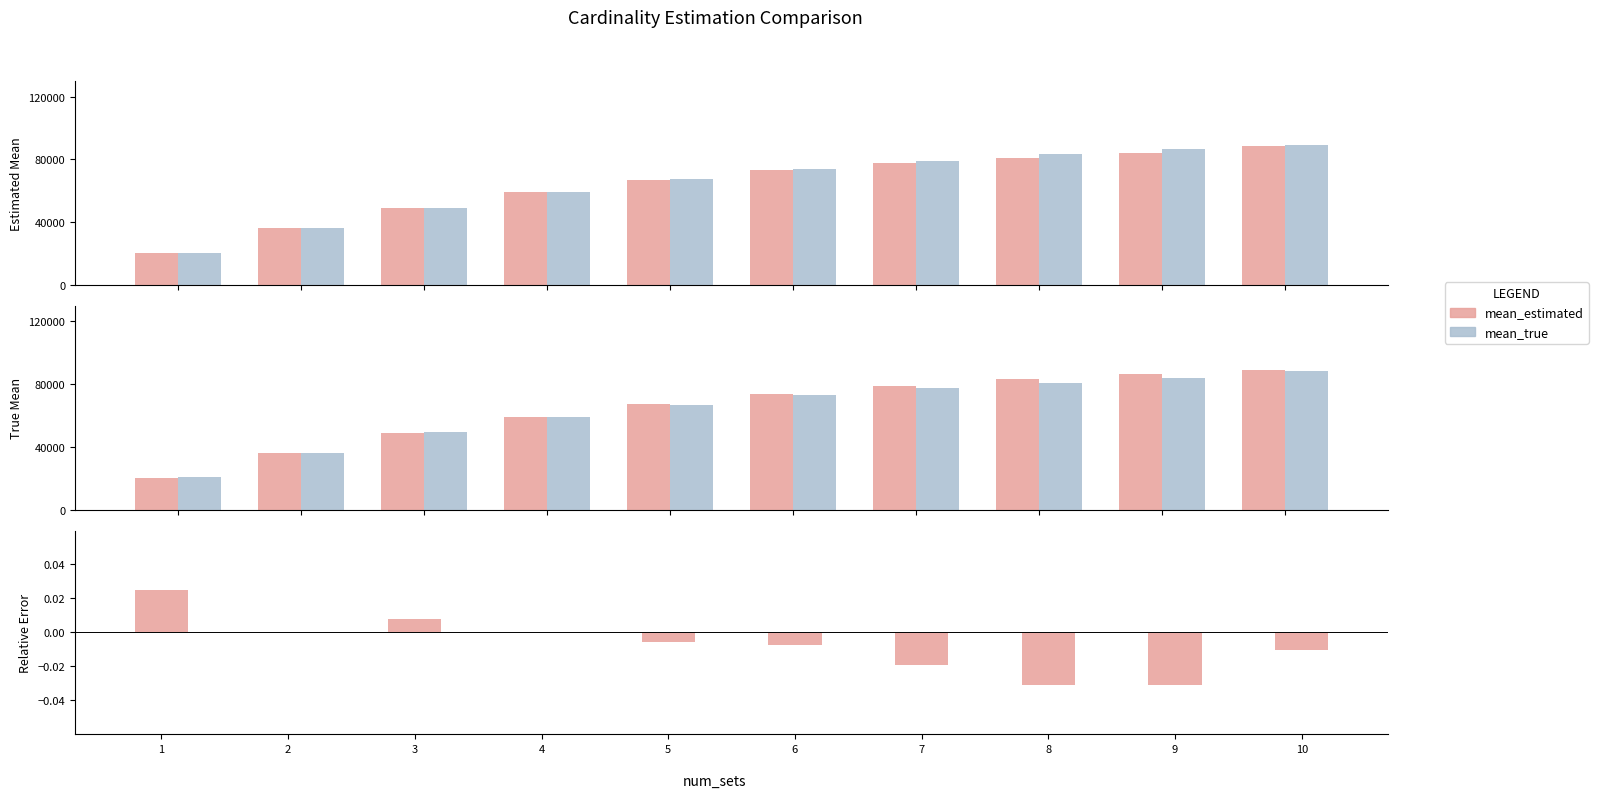

How many data points in mean_true are above 73795?

5